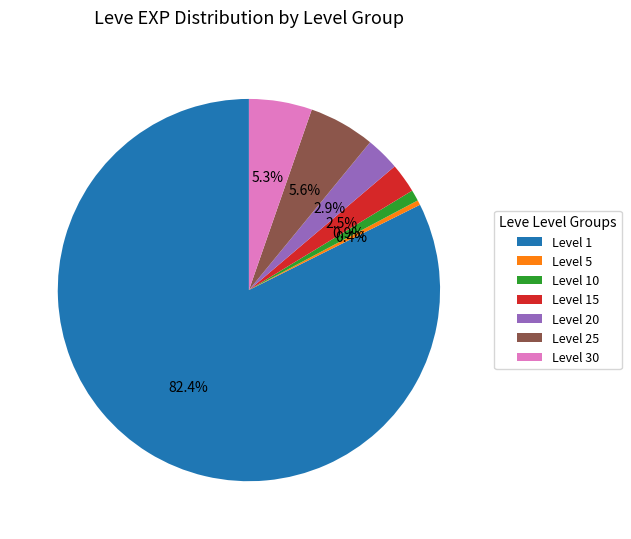

What percentage do Level 10 and Level 20 together represent?

3.8%